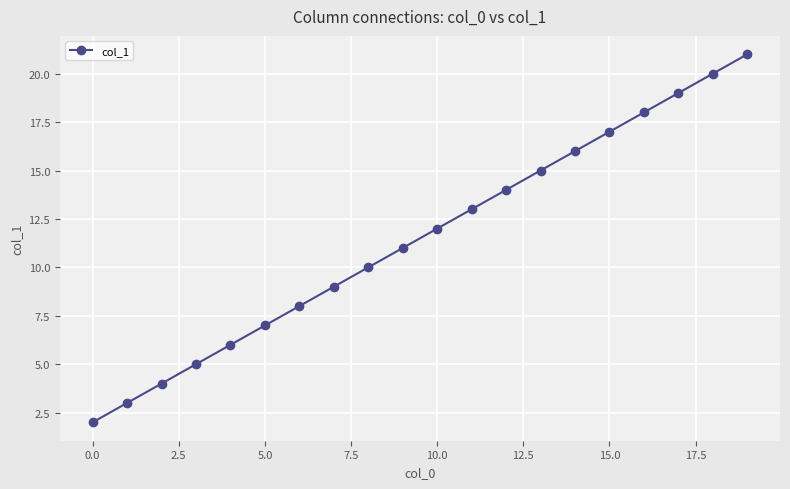

What is the difference between the second highest and minimum values?

18